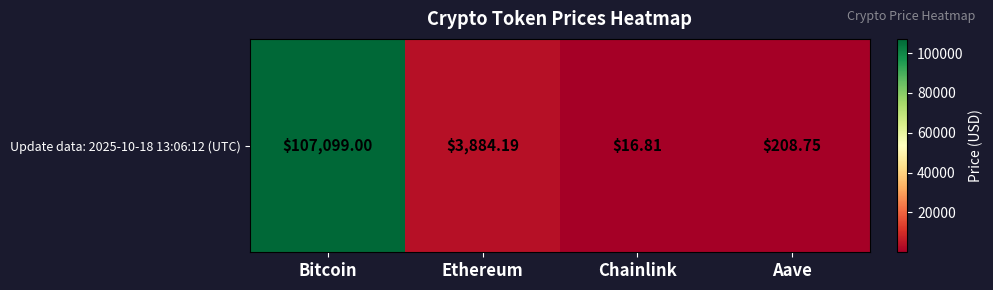

Count the number of values greater than 3884.

2